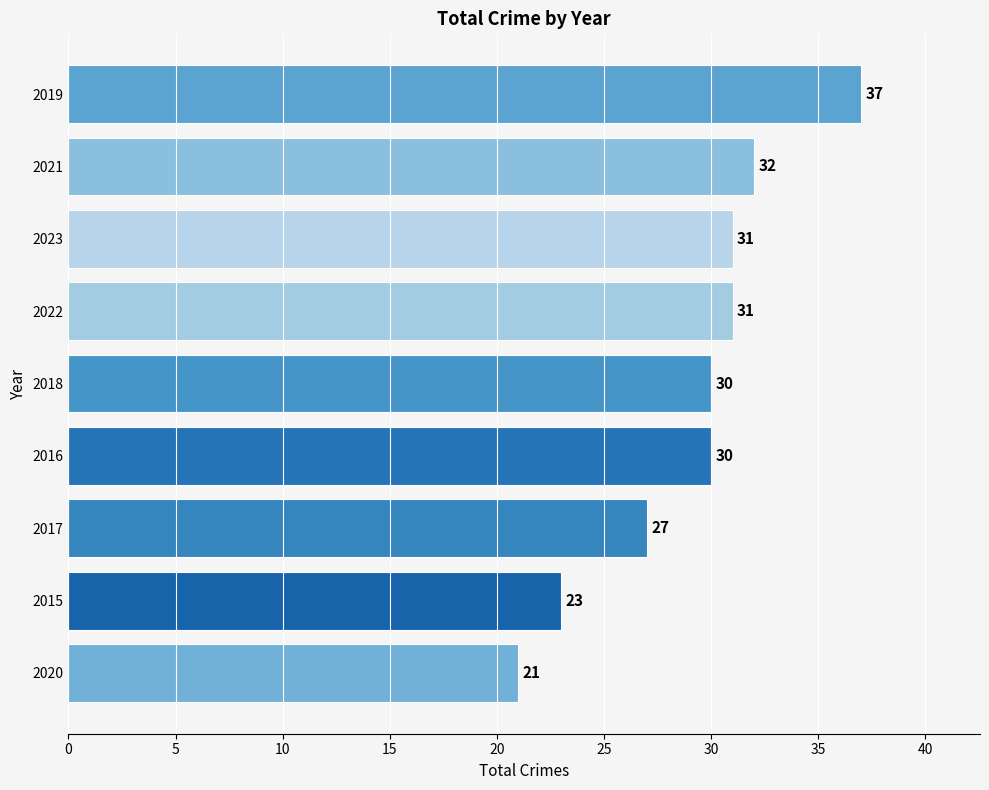

What is the average value?

29